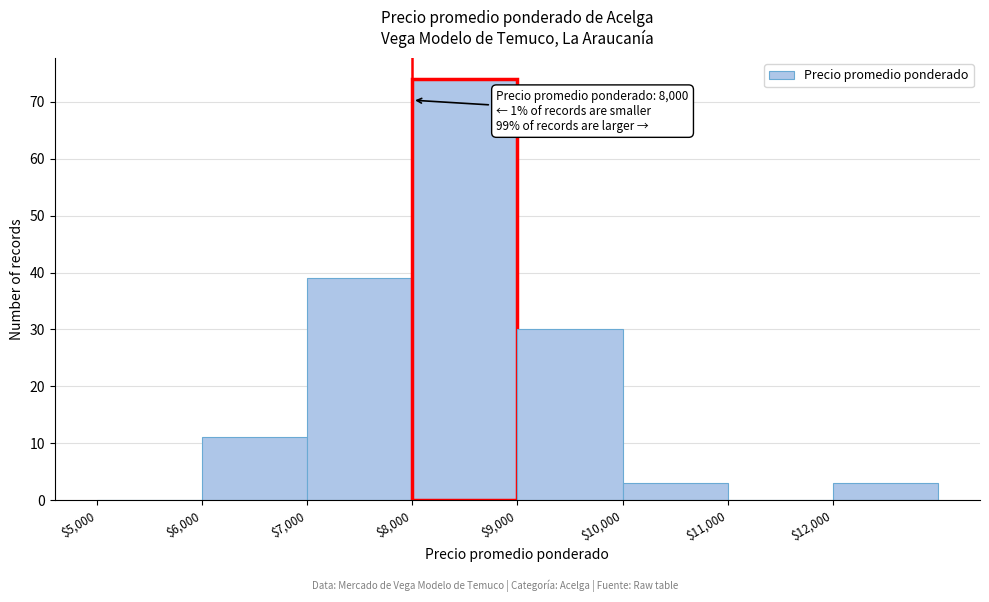

Which range on the x-axis has the tallest bar?

8000 to 9000